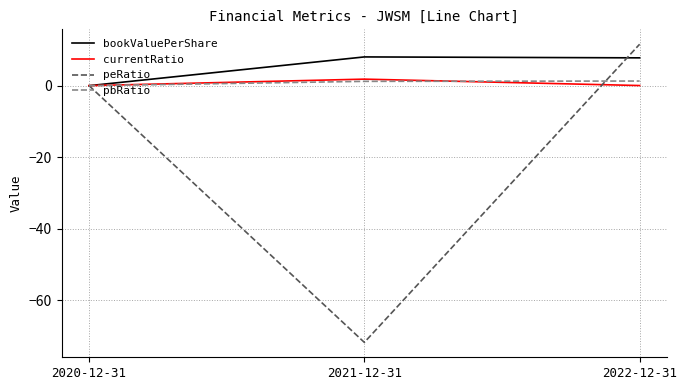

Which series has the largest range (max minus min)?

peRatio